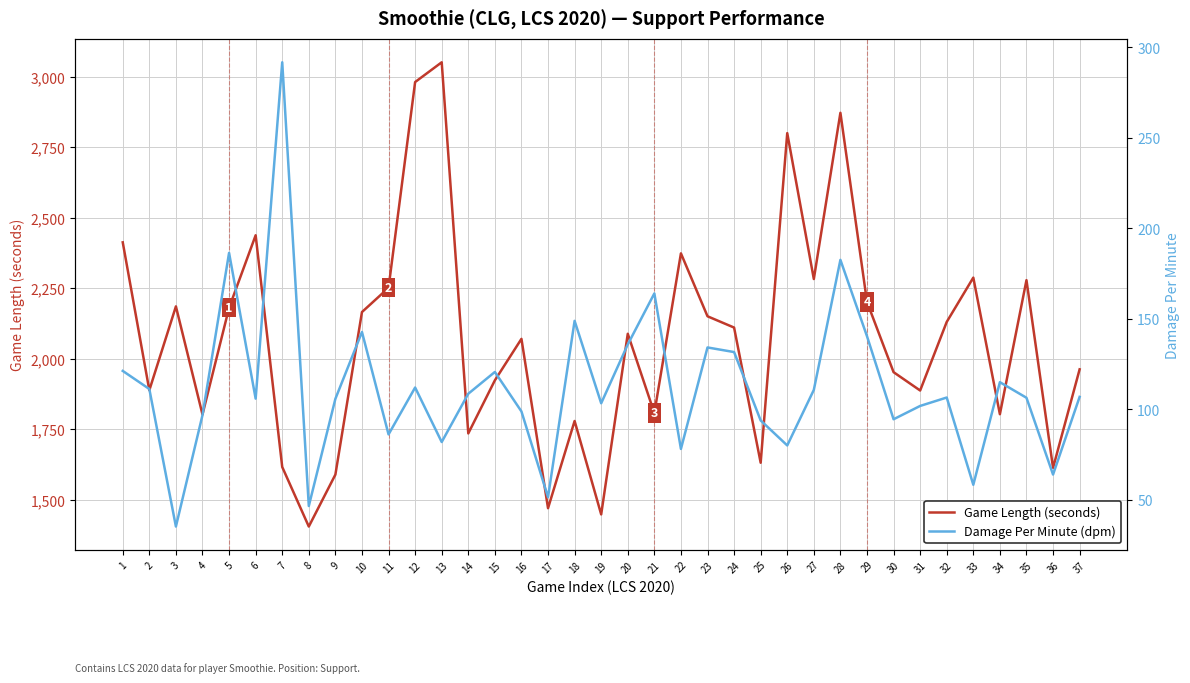

Reading left to right, list all the values displayed in this chart.

Game Length (seconds): 1=2413.0	2=1889.0	3=2186.0	4=1803.0	5=2181.0	6=2438.0	7=1617.0	8=1406.0	9=1590.0	10=2166.0	11=2252.0	12=2981.0	13=3051.0	14=1736.0	15=1924.0	16=2071.0	17=1471.0	18=1780.0	19=1449.0	20=2089.0	21=1808.0	22=2374.0	23=2151.0	24=2111.0	25=1632.0	26=2800.0	27=2283.0	28=2872.0	29=2202.0	30=1953.0	31=1888.0	32=2131.0	33=2288.0	34=1804.0	35=2279.0	36=1614.0	37=1963.0
Damage Per Minute (dpm): 1=121.3	2=111.3	3=35.3	4=96.8	5=186.5	6=106.0	7=291.8	8=46.6	9=105.8	10=142.8	11=86.2	12=112.1	13=82.0	14=108.7	15=120.7	16=98.9	17=51.5	18=148.9	19=103.4	20=135.9	21=164.1	22=78.2	23=134.2	24=131.7	25=93.9	26=80.1	27=110.8	28=182.6	29=140.4	30=94.6	31=101.9	32=106.6	33=58.4	34=115.0	35=106.4	36=64.0	37=106.9